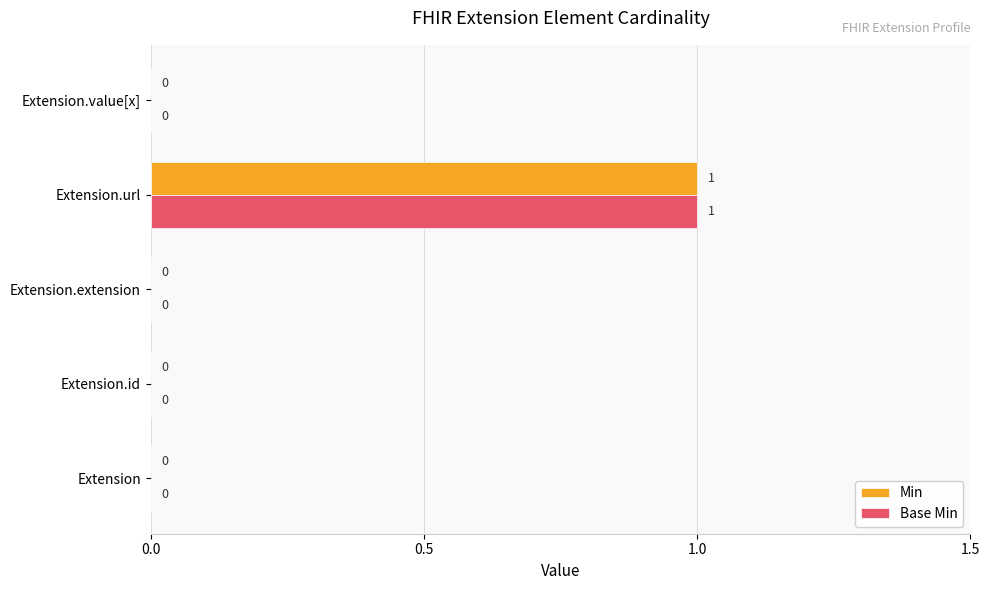

At which category is the sum across all series the highest?

Extension.url